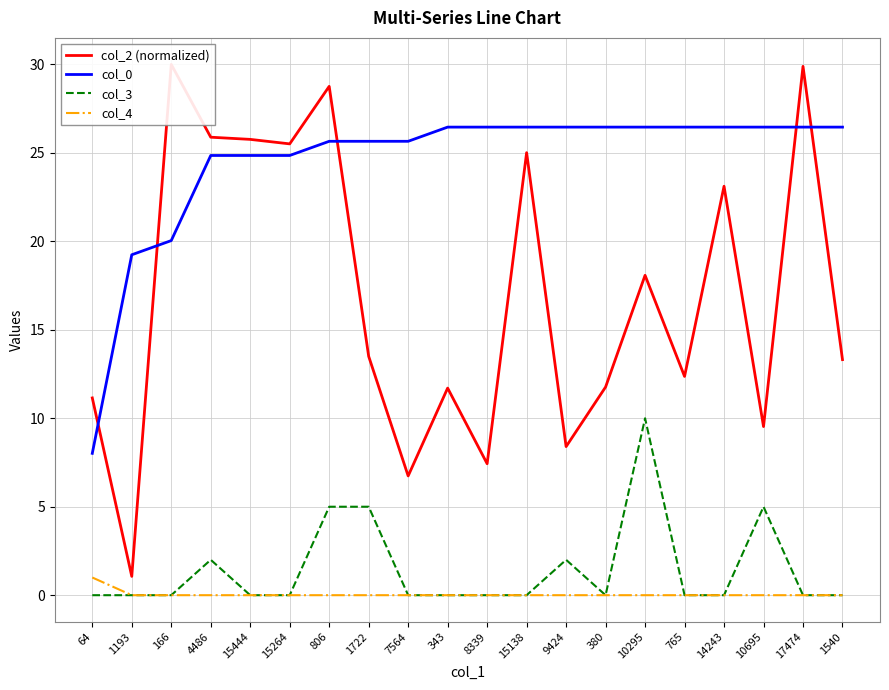

What is the average value of the col_3 series?

1.4